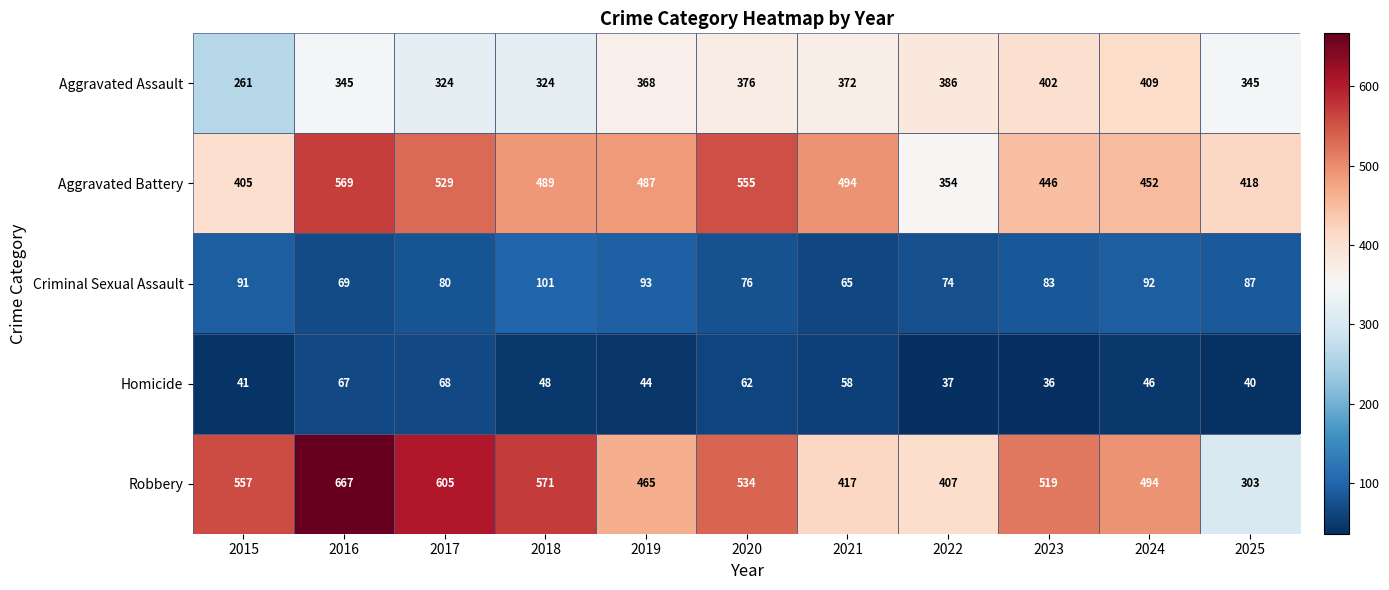

Rank the series at 2021 from highest to lowest value.

Aggravated Battery, Robbery, Aggravated Assault, Criminal Sexual Assault, Homicide